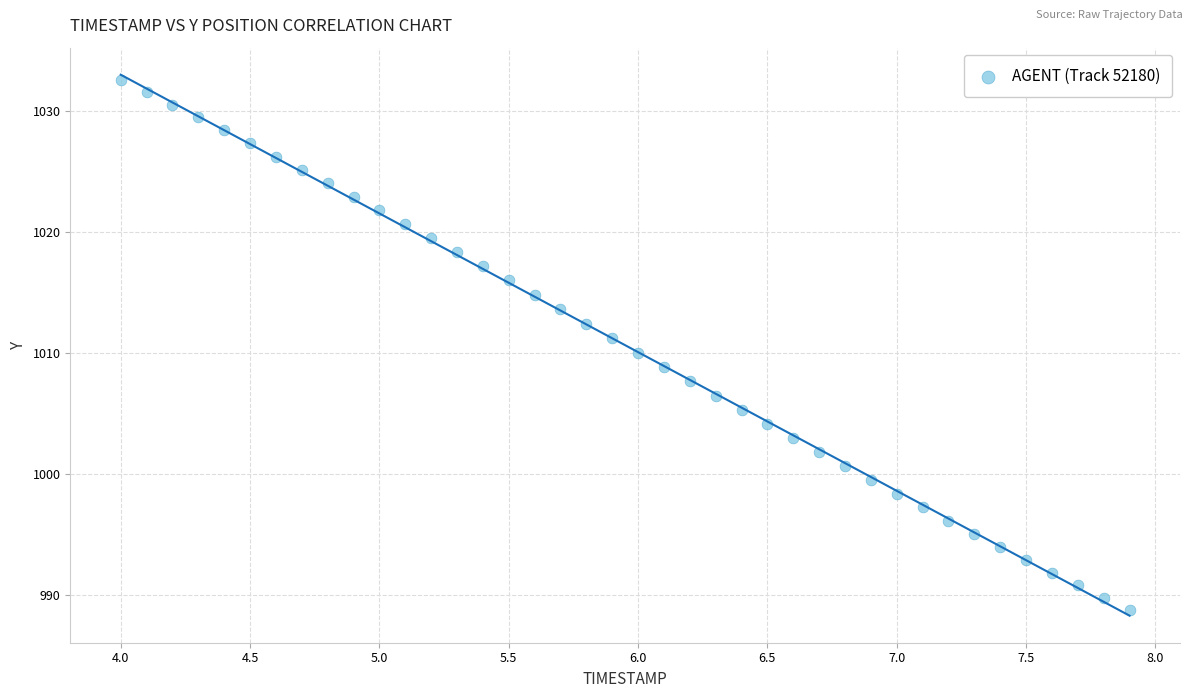

What is the range of X values (max minus min)?

3.9